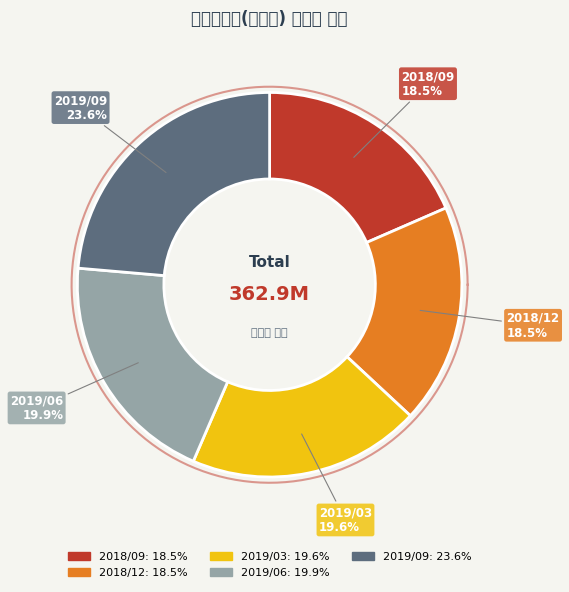

Approximately how many times larger is the value at 2019/03 compared to 2019/09?

0.8